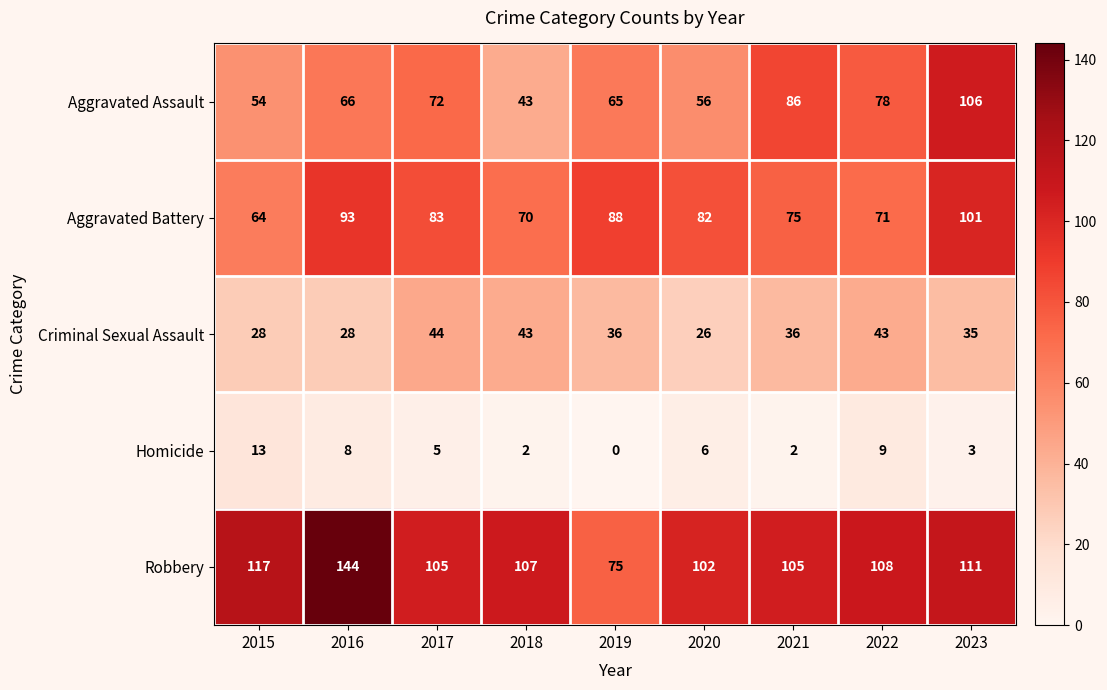

What is the difference between the Criminal Sexual Assault values at 2022 and 2015?

15